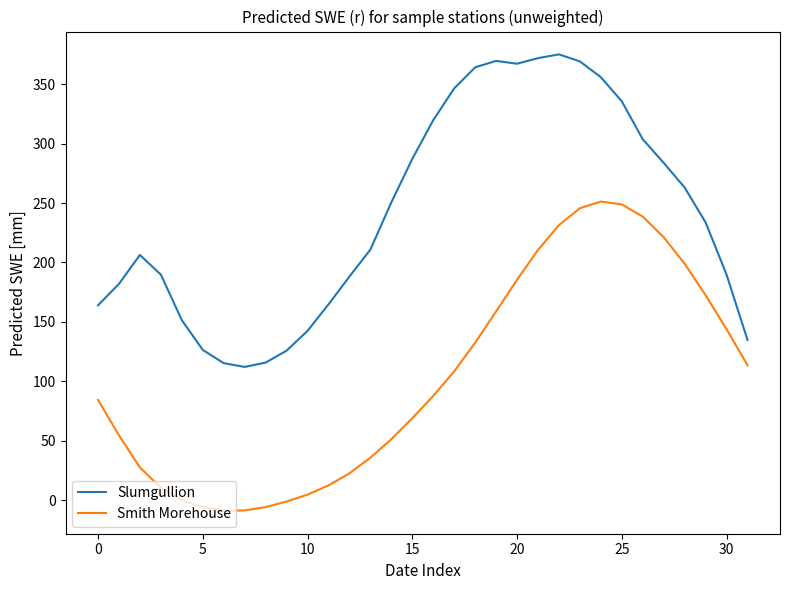

In Smith Morehouse, how many points are lower than both neighbors (excluding endpoints)?

1